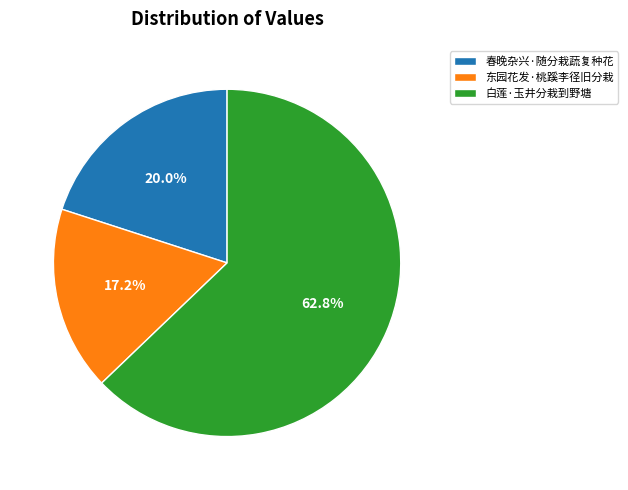

What is the ratio of the value at 白莲·玉井分栽到野塘 to the value at 东园花发·桃蹊李径旧分栽?

3.7